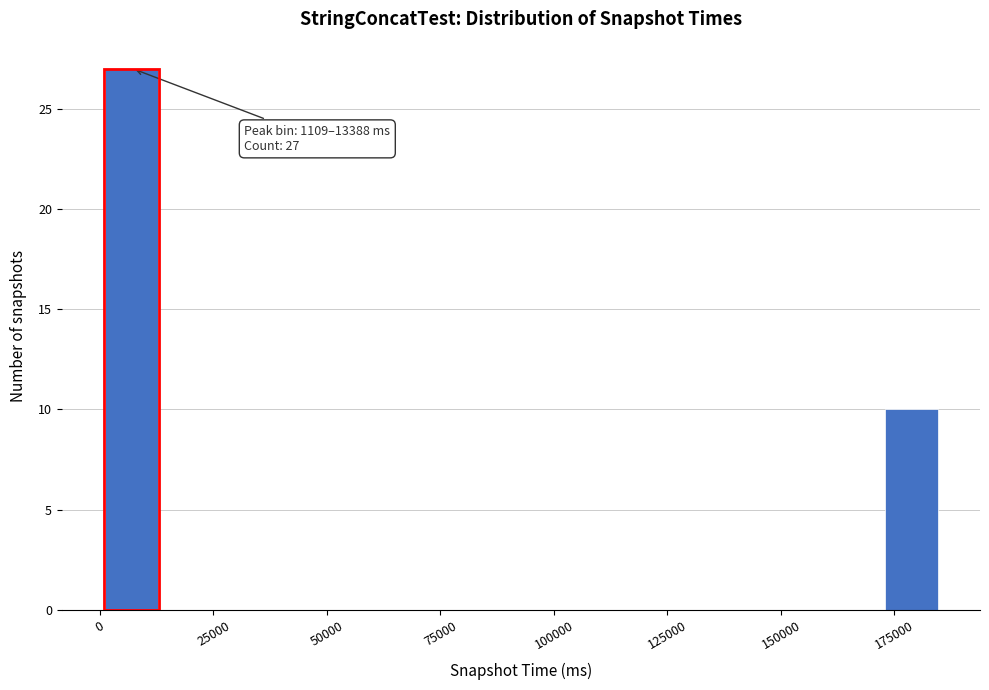

Read against the x-axis, roughly where is the centre of the tallest bar?

5000